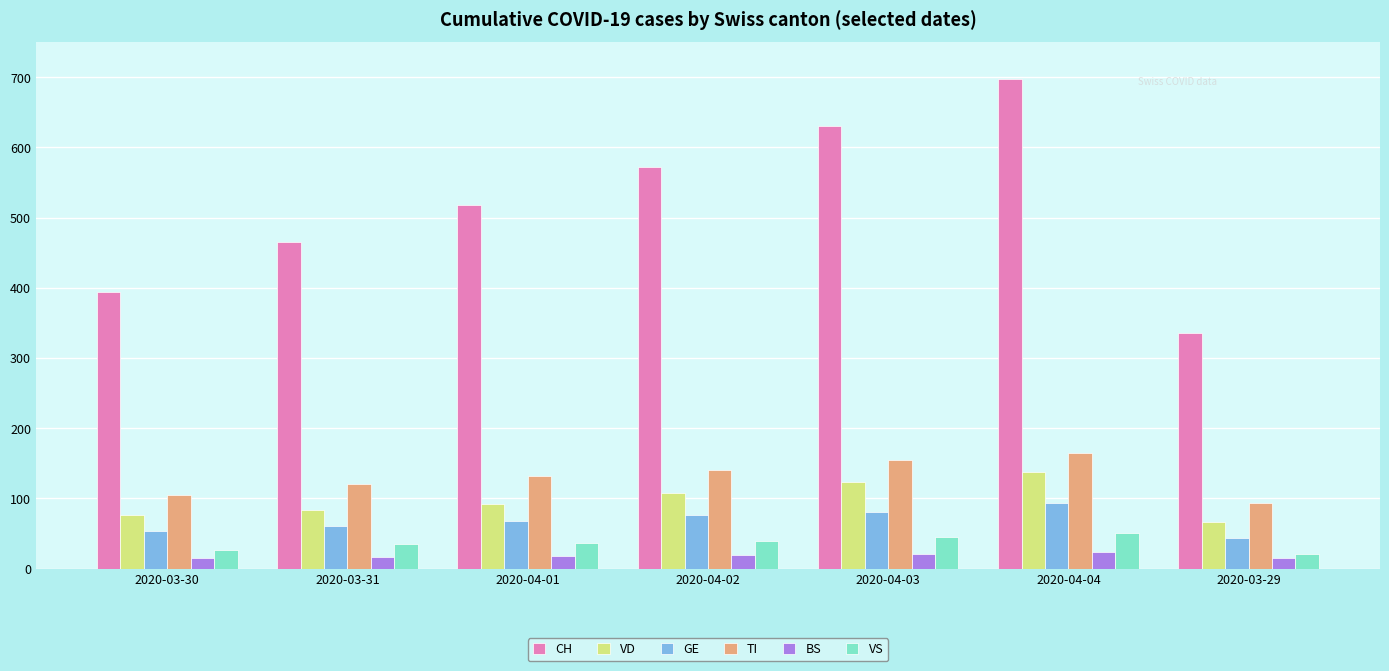

What is the total value across all series at 2020-04-01?

865